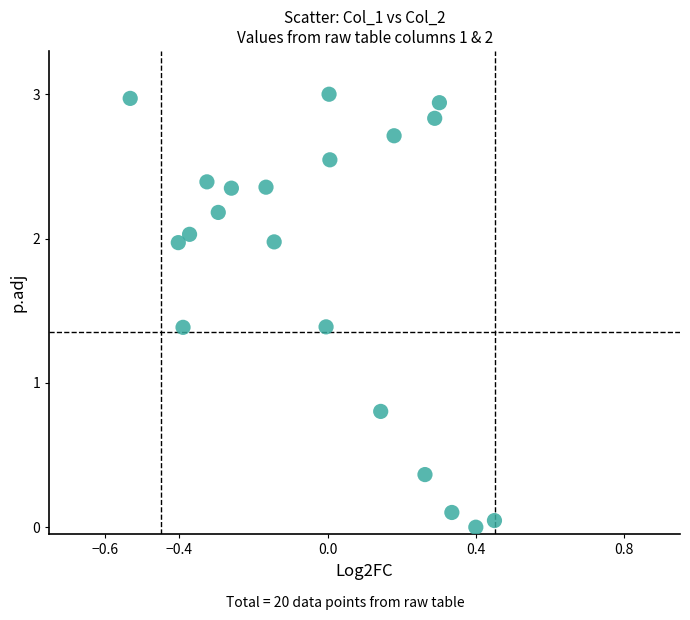

What is the range of X values (max minus min)?

1.0